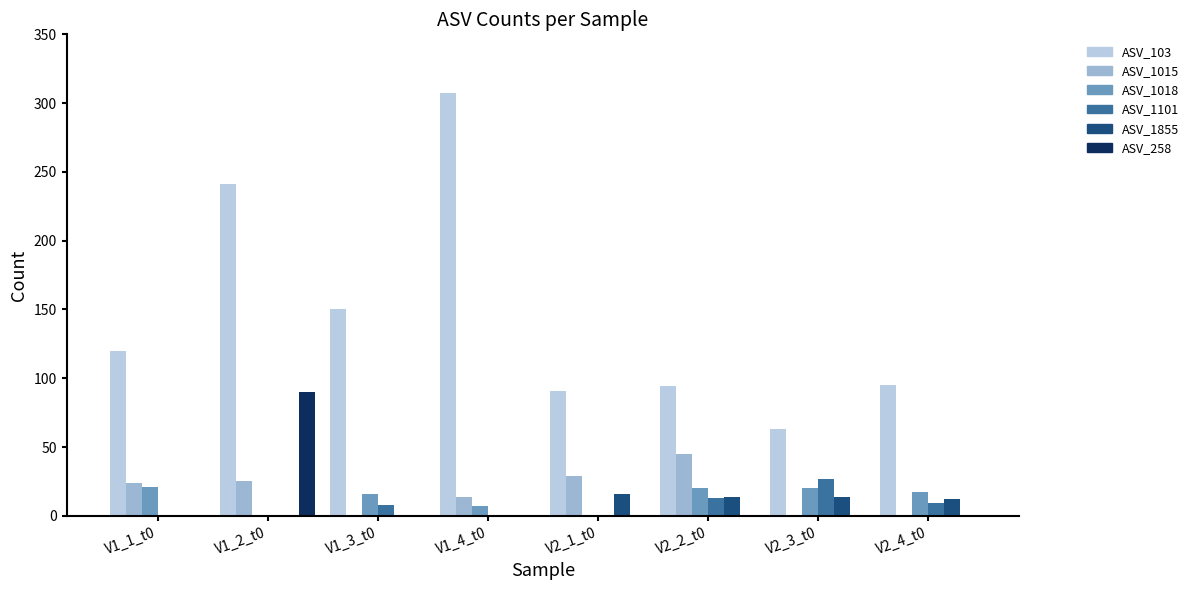

What is the sum of all ASV_1018 values?

101